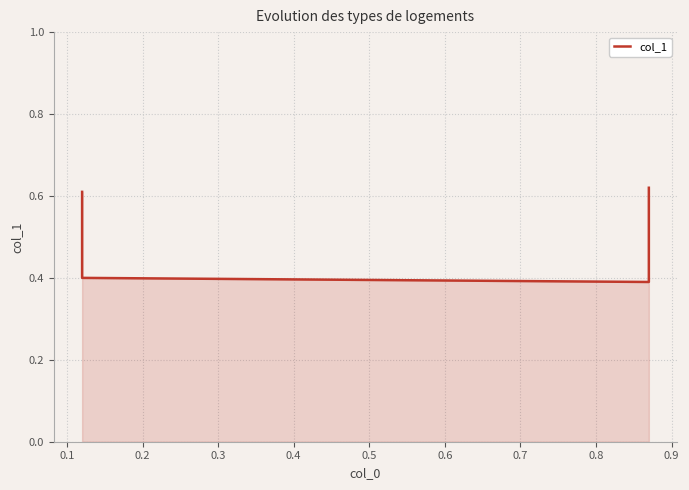

How many points are lower than both their immediate neighbors (excluding endpoints)?

1